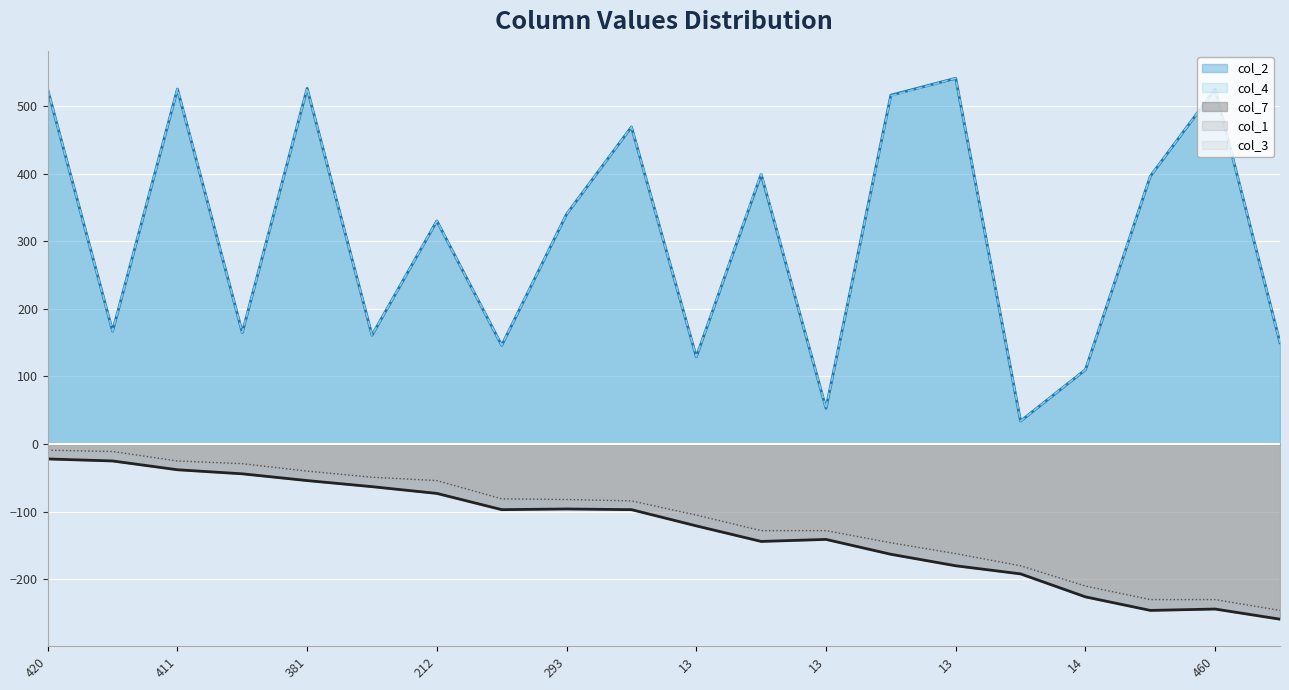

What is the difference between the maximum and minimum values in the col_2 series?

507